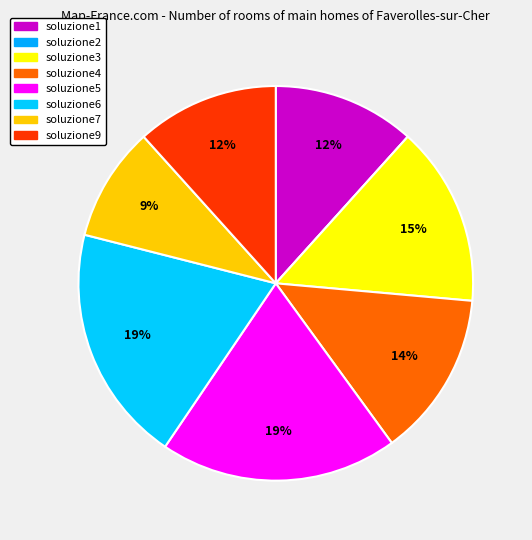

Is it true that soluzione3 is 2% of the pie?

False